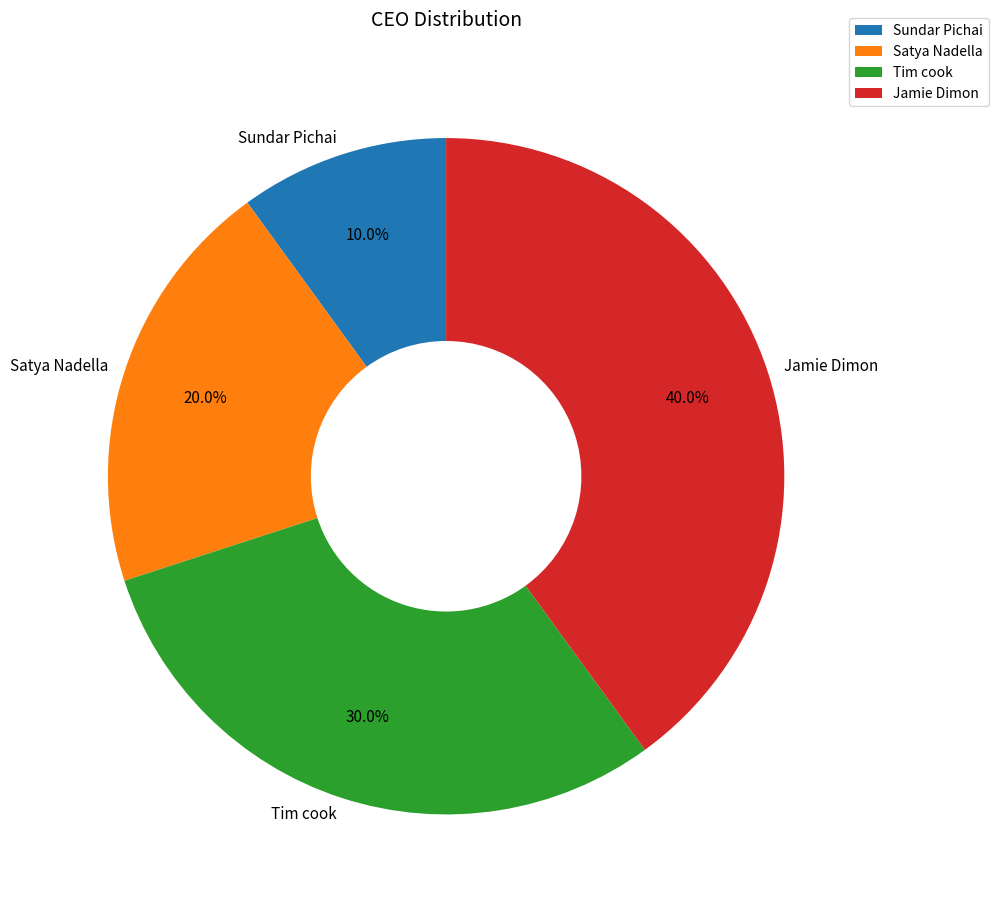

How many segments does this pie chart have?

4